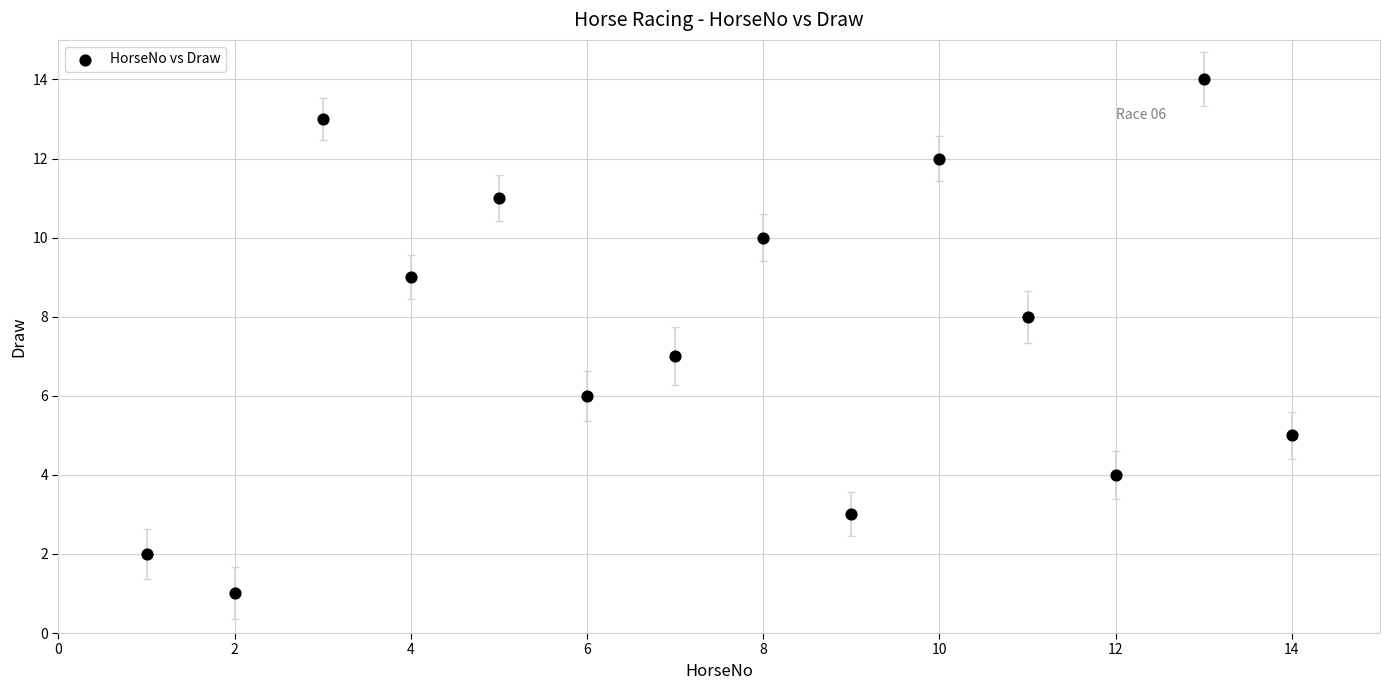

What is the range of Y values (max minus min)?

13